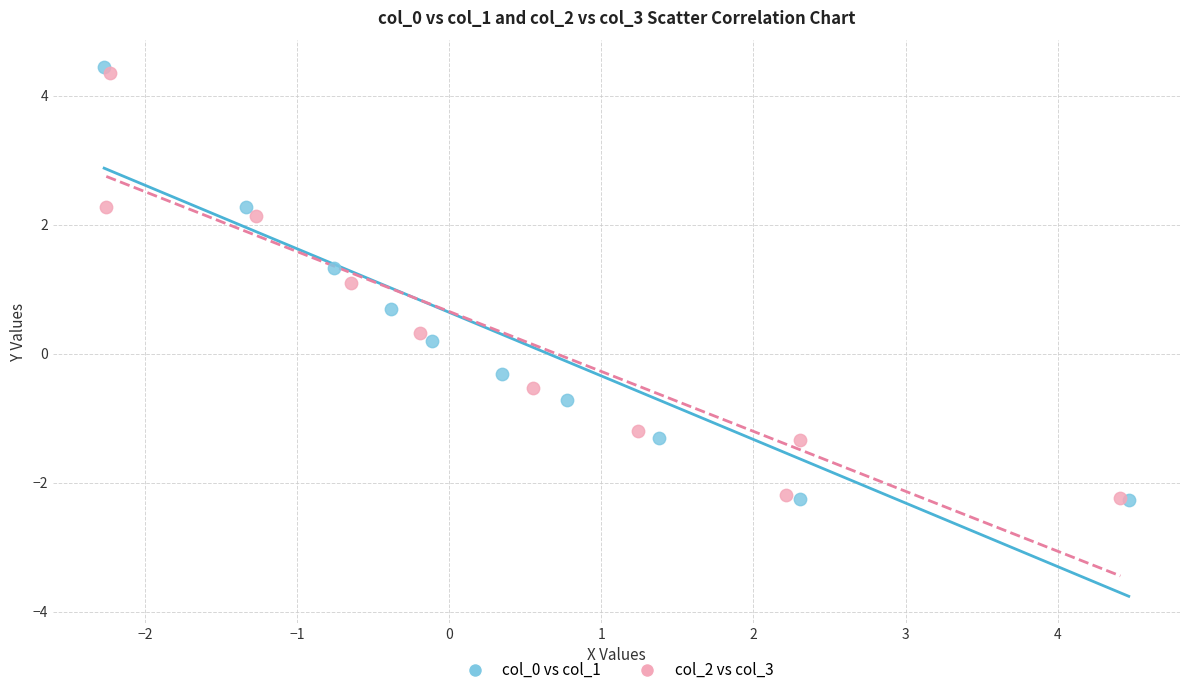

Which series reaches the maximum Y coordinate?

col_0 vs col_1